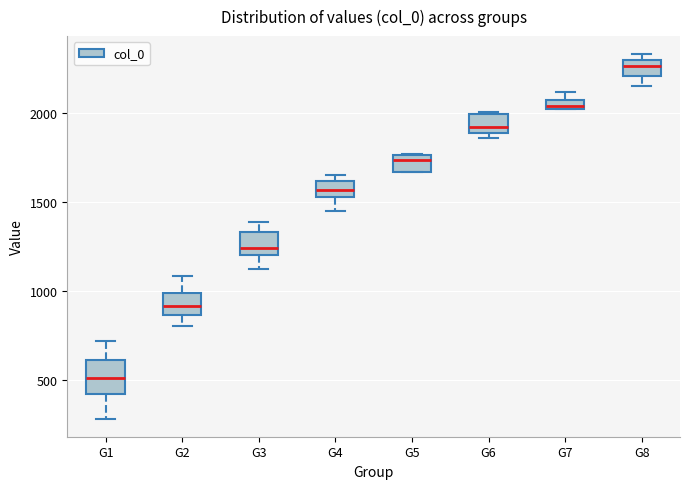

Where does the lower whisker of the box for G2 end on the y-axis? The values are not printed on the chart, so give them approximately, as read against the axis.

800